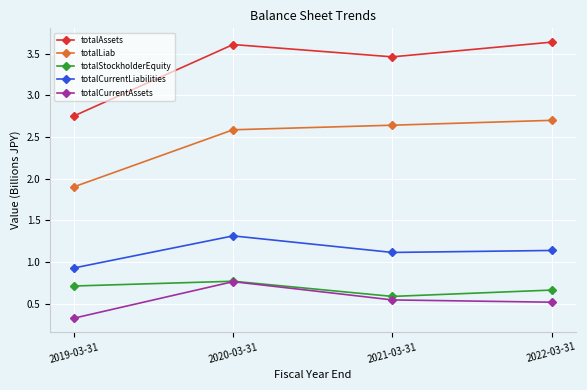

At which label does totalAssets first exceed 3?

2020-03-31